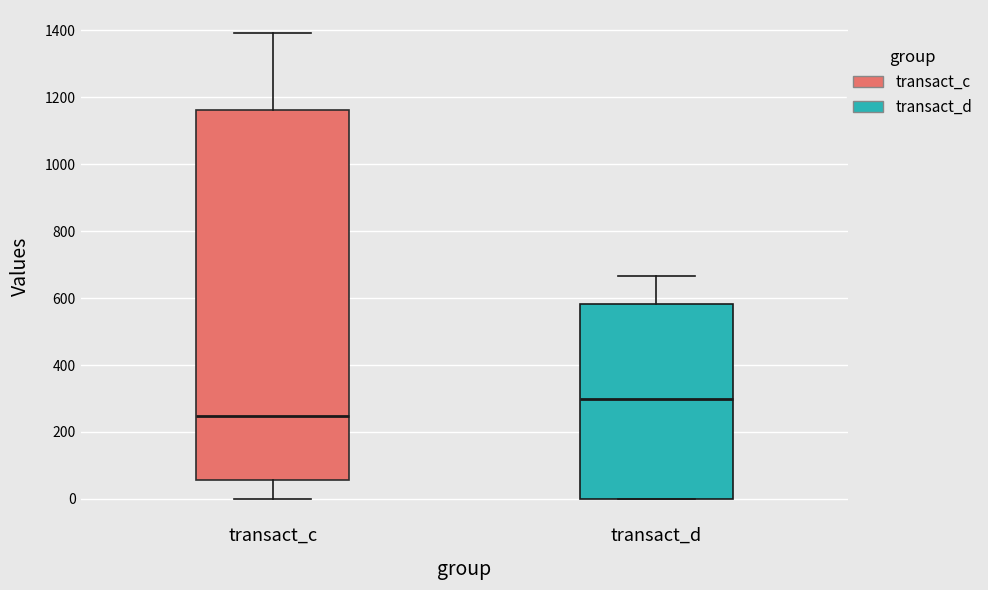

Reading left to right, read every box against the y-axis: the position of its median line, the range the box covers, and the ends of its whiskers. The values are not printed on the chart, so give them approximately, as read against the axis.

transact_c: median 240, box 60 to 1160, whiskers 0 to 1400
transact_d: median 300, box 0 to 580, whiskers 0 to 660